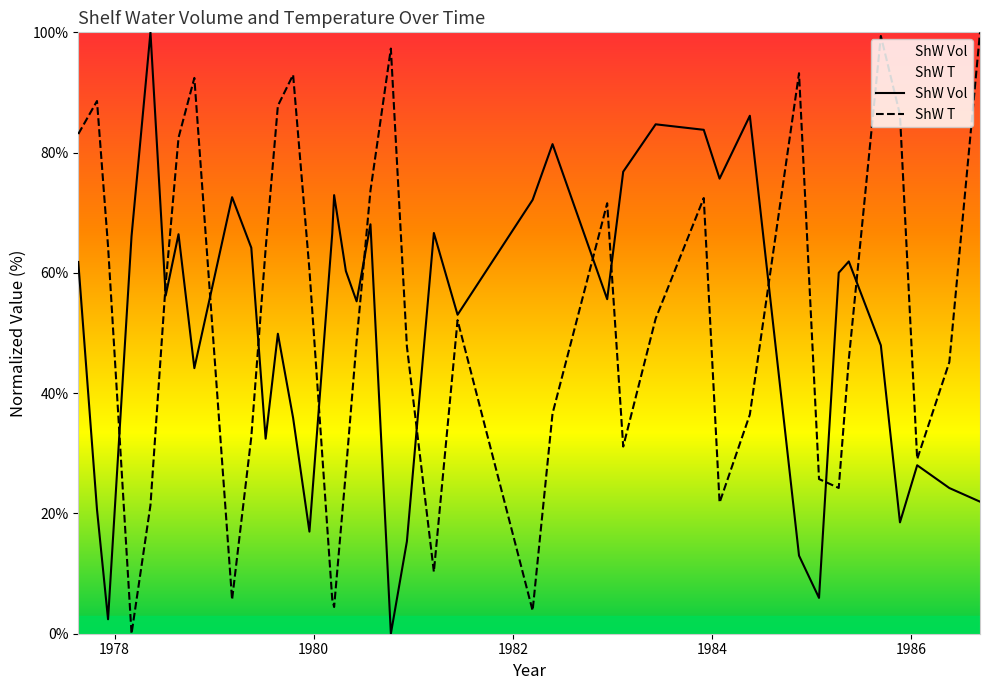

Reading right to left, list all the values displayed in this chart.

ShW Vol: 22.0	24.2	28.0	18.5	47.9	61.9	60.0	6.0	13.0	86.1	75.7	83.8	84.7	76.8	55.6	81.4	72.1	53.0	66.6	15.3	0.0	68.1	55.3	60.3	72.9	66.5	17.0	35.9	49.9	32.4	64.2	72.6	44.2	66.4	56.2	100.0	66.1	2.4	20.6	61.8
ShW T: 100.0	45.2	29.0	86.3	99.4	45.6	24.2	25.7	93.2	36.4	21.8	72.4	52.4	31.1	71.6	36.6	3.8	52.1	10.3	47.8	97.3	73.7	48.6	26.9	4.4	5.8	60.5	92.9	87.8	64.0	32.7	5.7	92.4	82.5	58.2	21.4	0.0	64.4	88.6	83.1